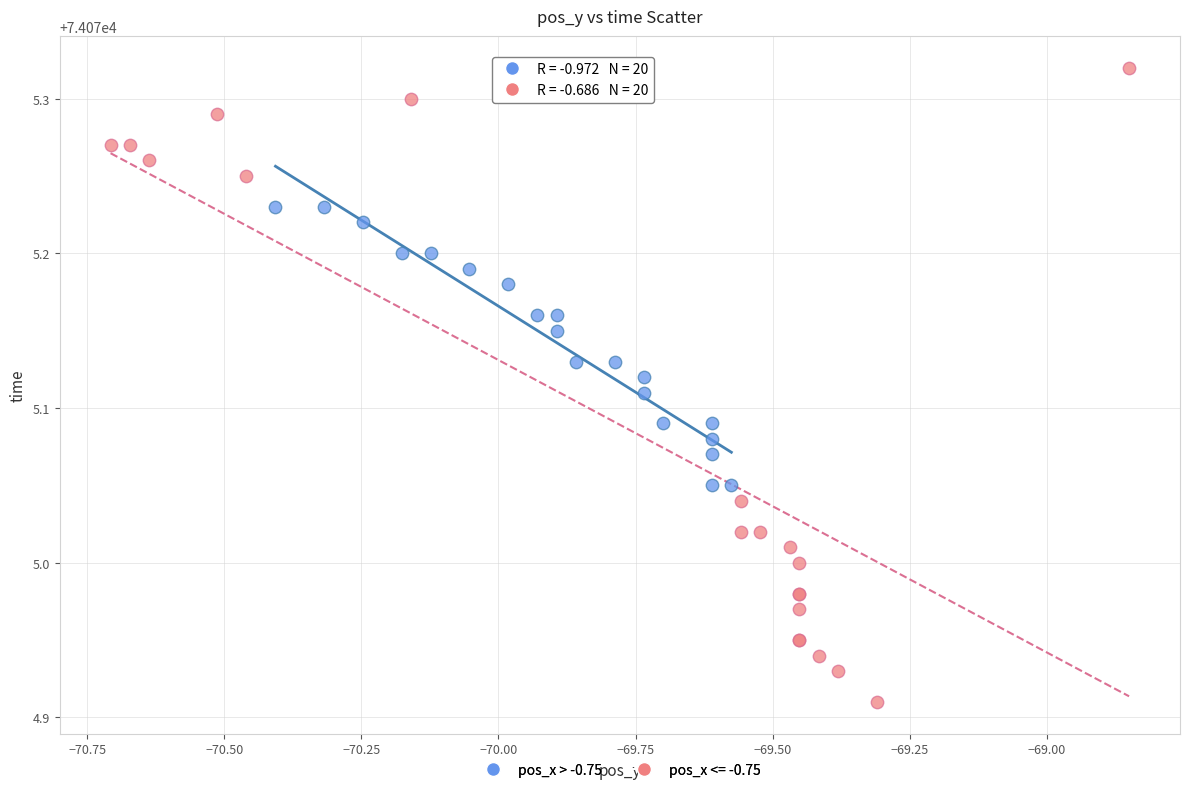

Which series contains the highest Y value?

pos_x <= -0.75